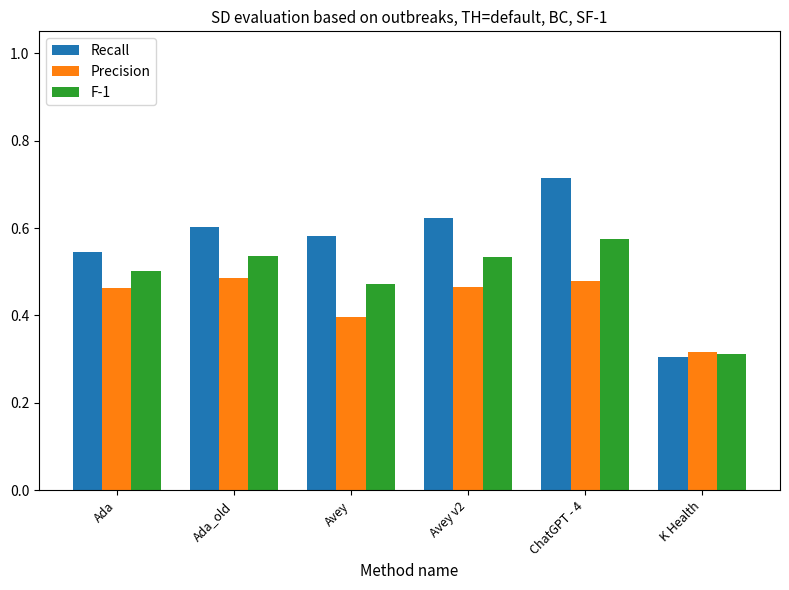

At which category is the sum across all series the highest?

ChatGPT - 4